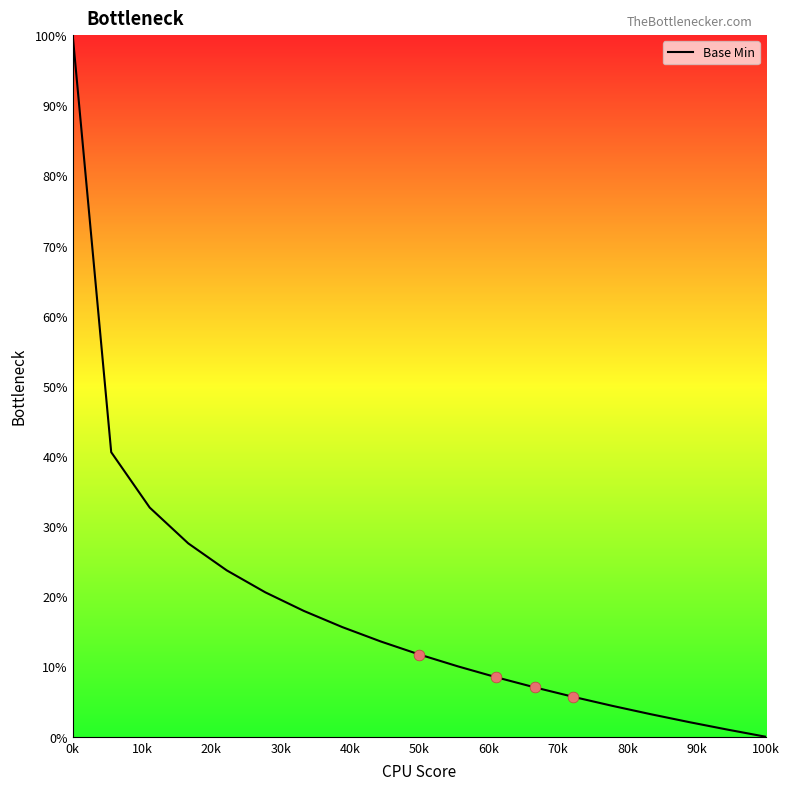

What is the difference between the maximum and minimum values?

100.0